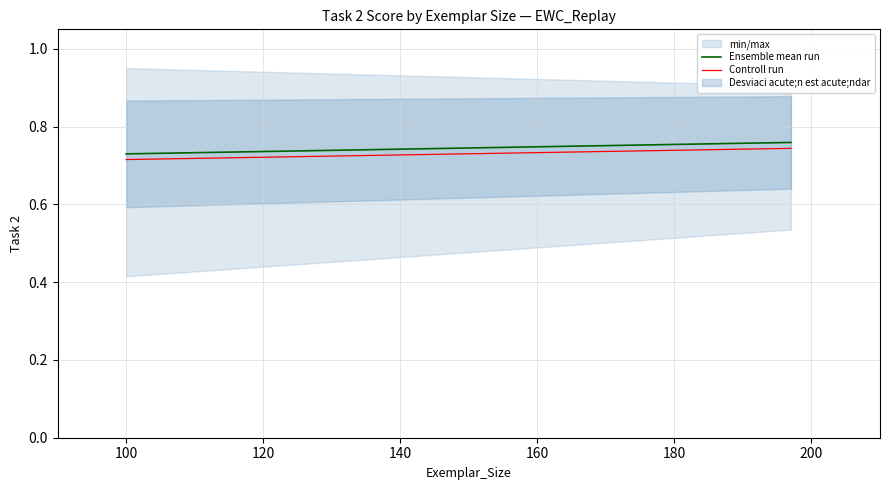

What is the average value of the Controll run series?

0.7